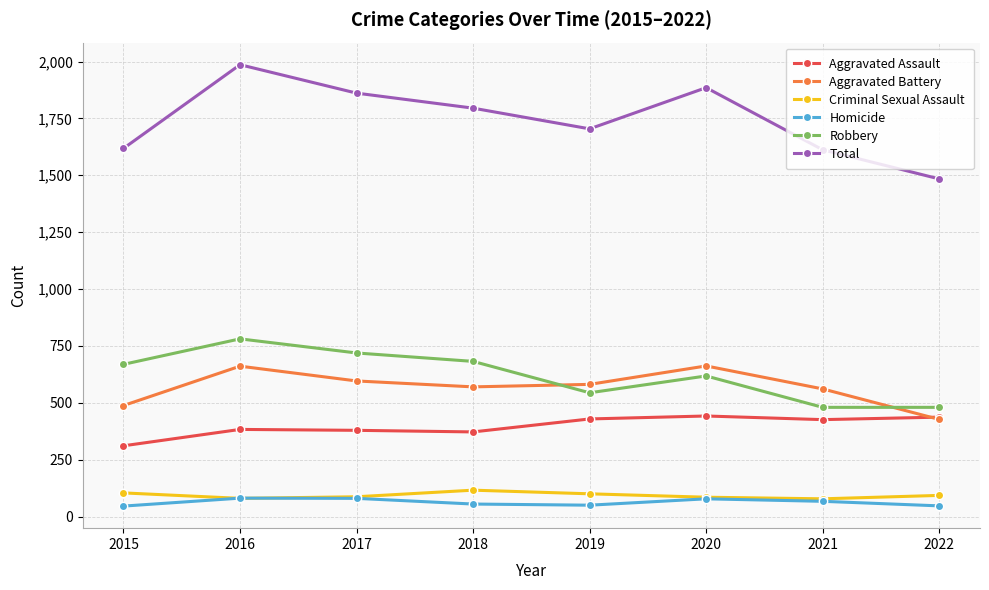

True or false: Total has more than 0 interior local peaks.

True